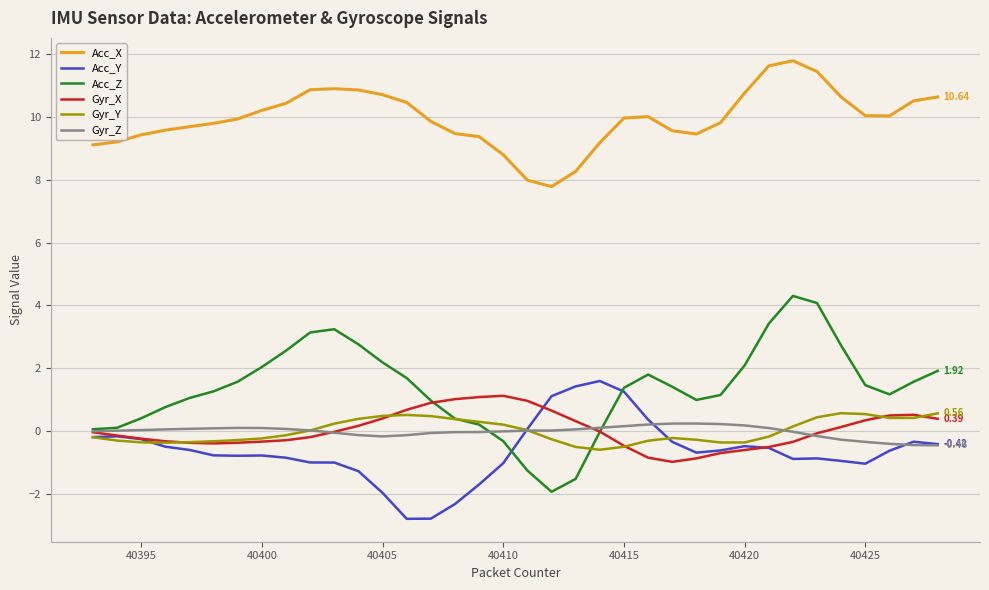

True or false: Acc_Z and Acc_X cross at least once.

False